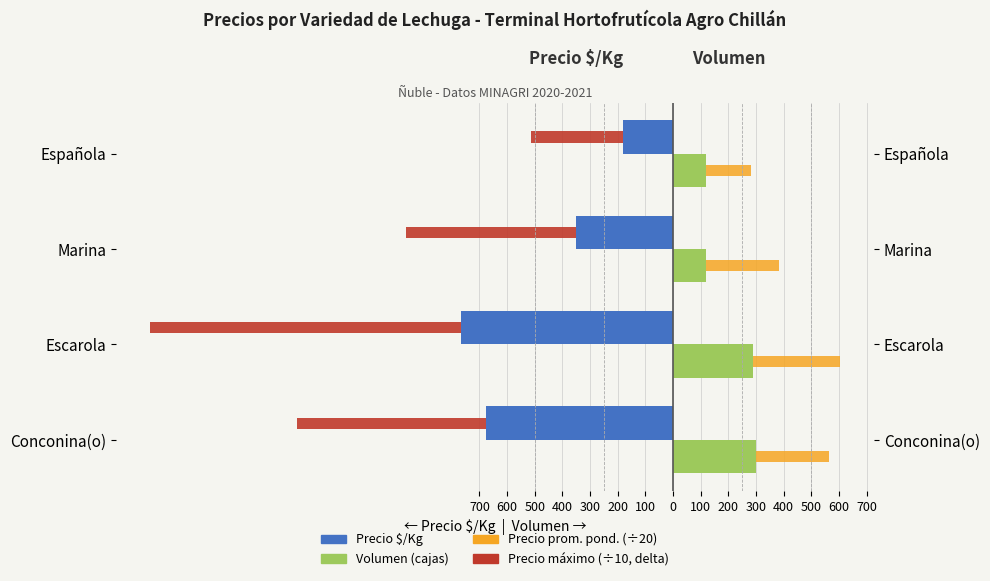

What is the maximum value for Volumen (cajas)?

300.0